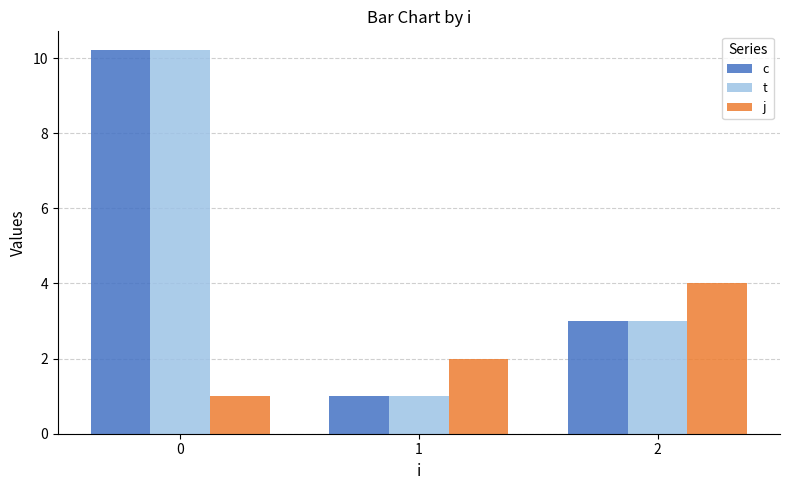

What is the maximum value for j?

4.0